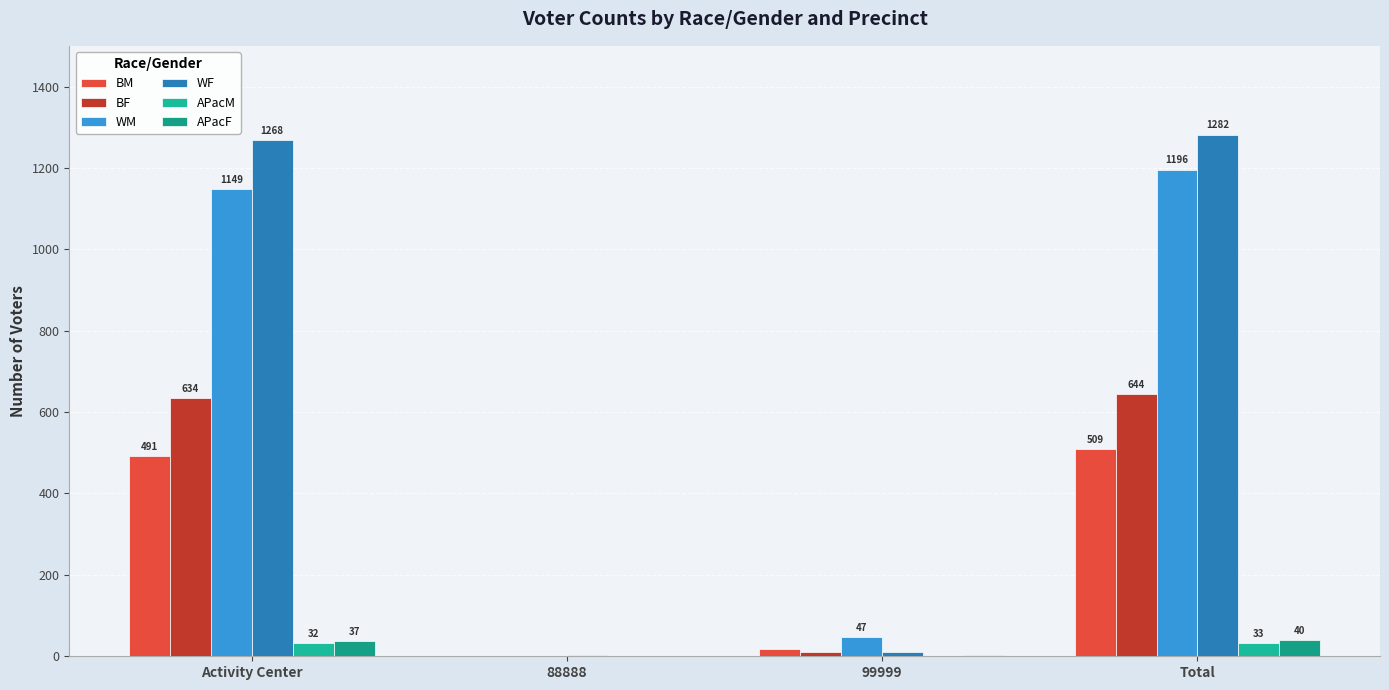

Is the value of WM at Total greater than the value of BM at Activity Center?

Yes